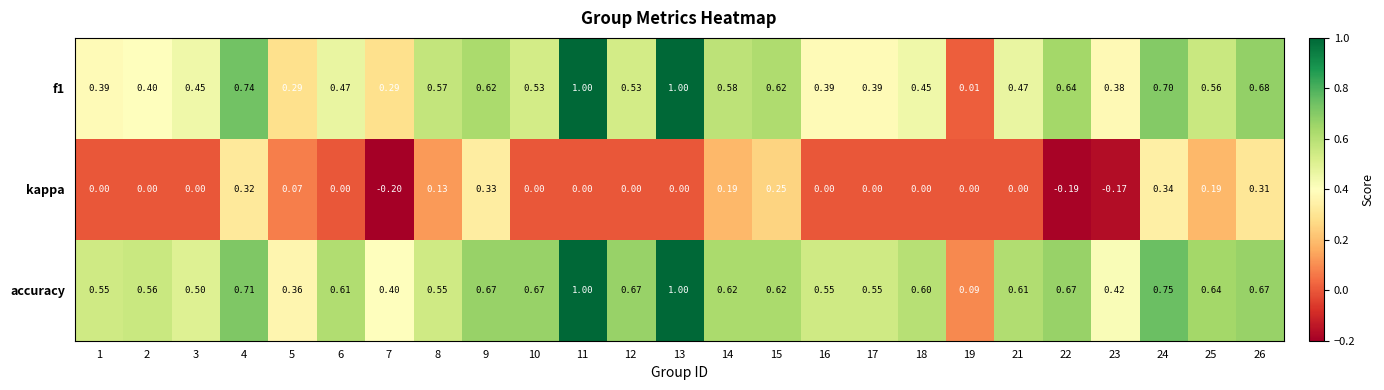

At how many categories does at least one series exceed 0?

25